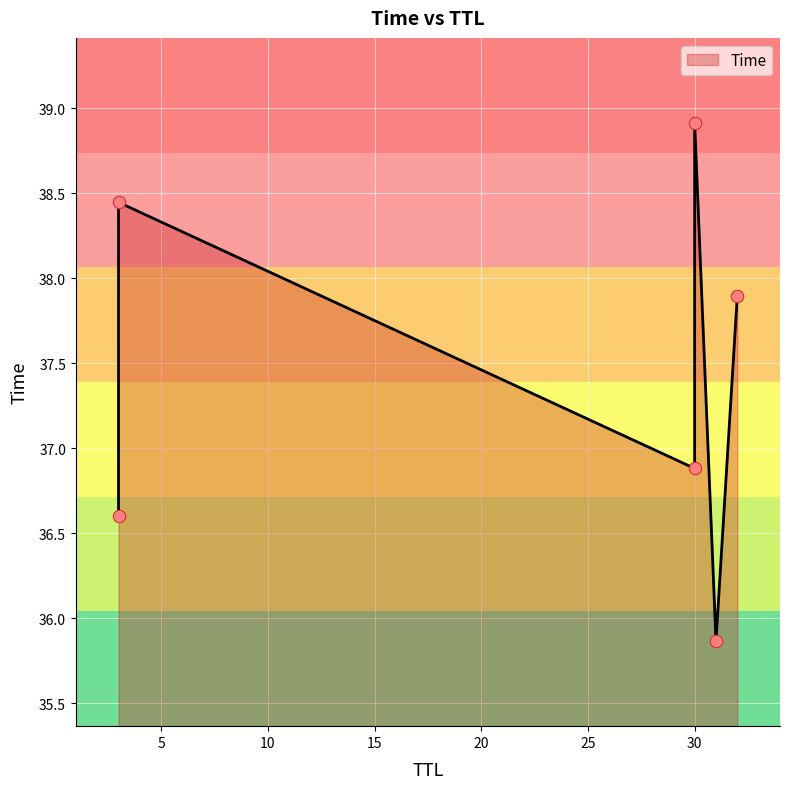

What is the ratio of the value at 30 to the value at 32?

1.0